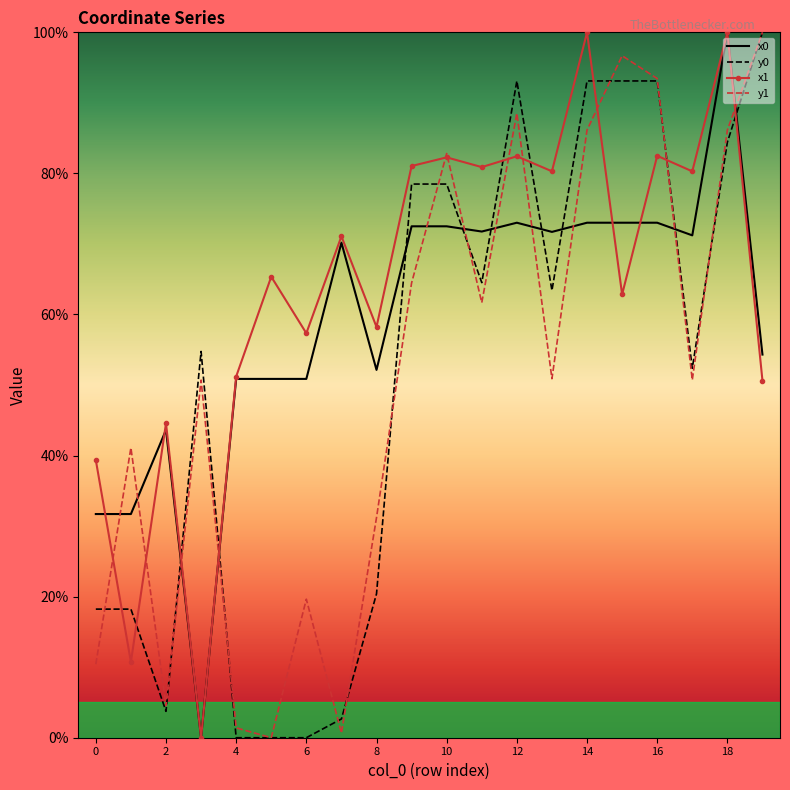

What is the maximum value for y1?

100.0